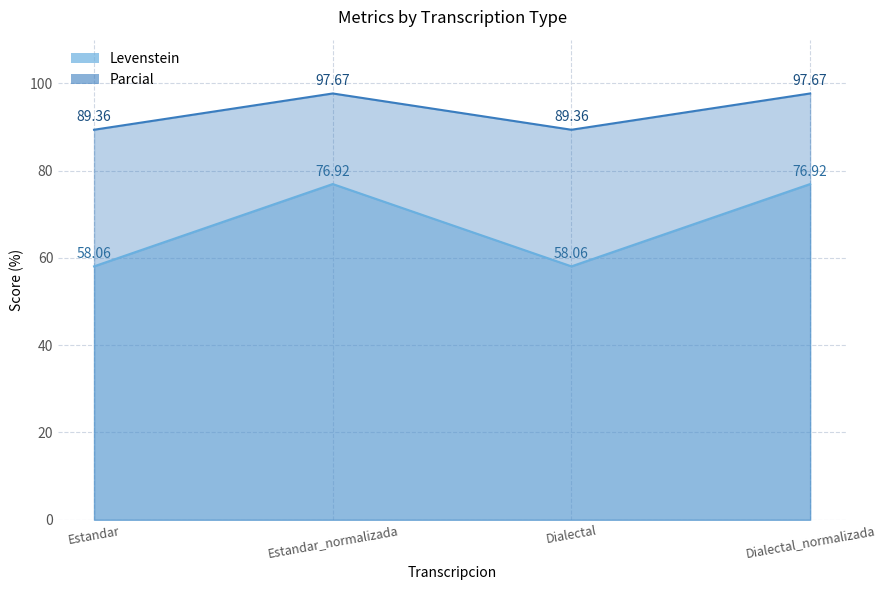

Is the value of Levenstein at Estandar greater than the value of Parcial at Estandar_normalizada?

No